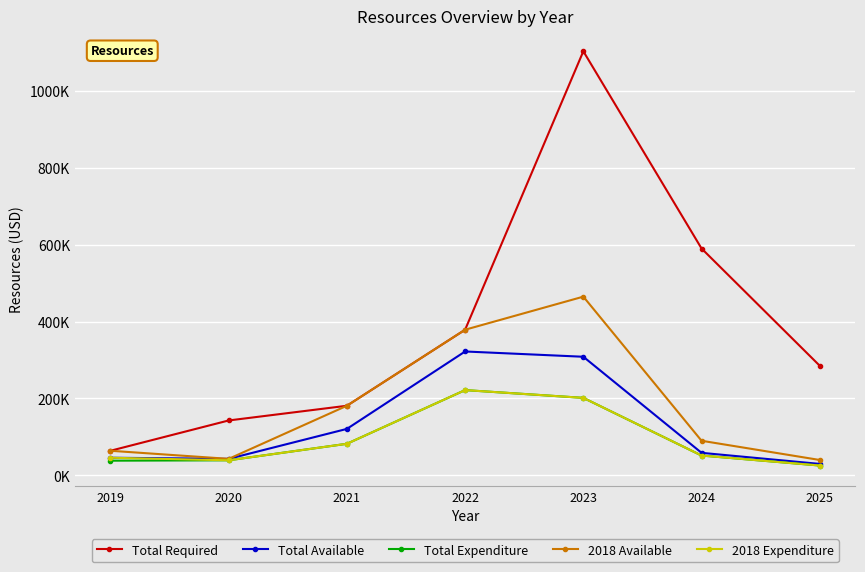

True or false: Total Available and 2018 Expenditure cross at least once.

False